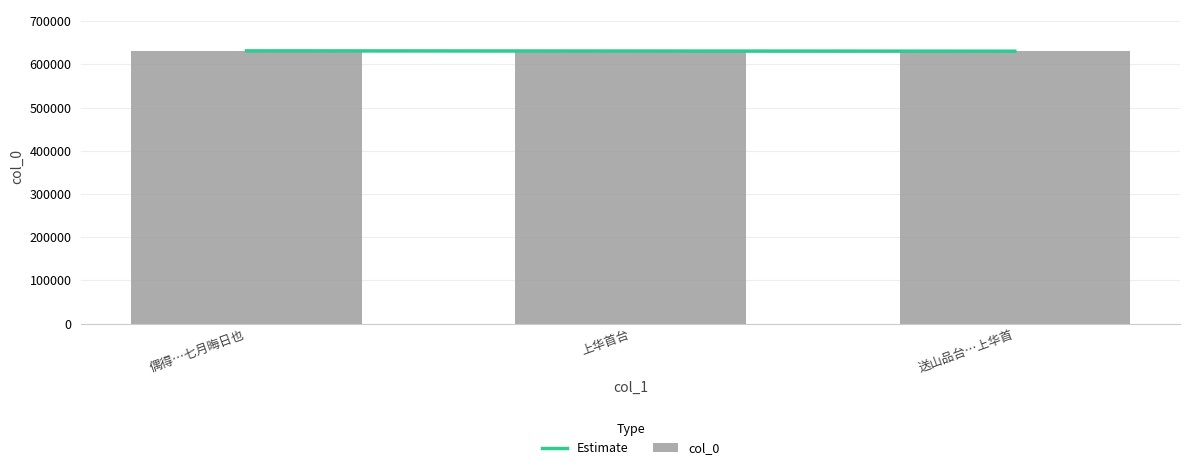

What is the value of the 2nd bar from the left?

630996